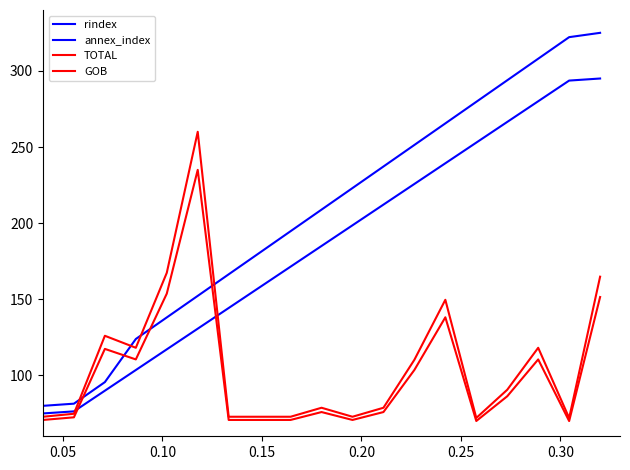

True or false: annex_index has more than 2 interior local peaks.

False